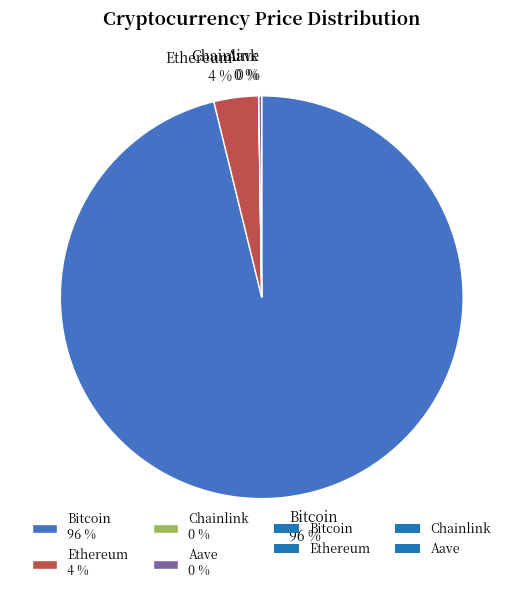

Is it true that Bitcoin 96 % is 96% of the pie?

True